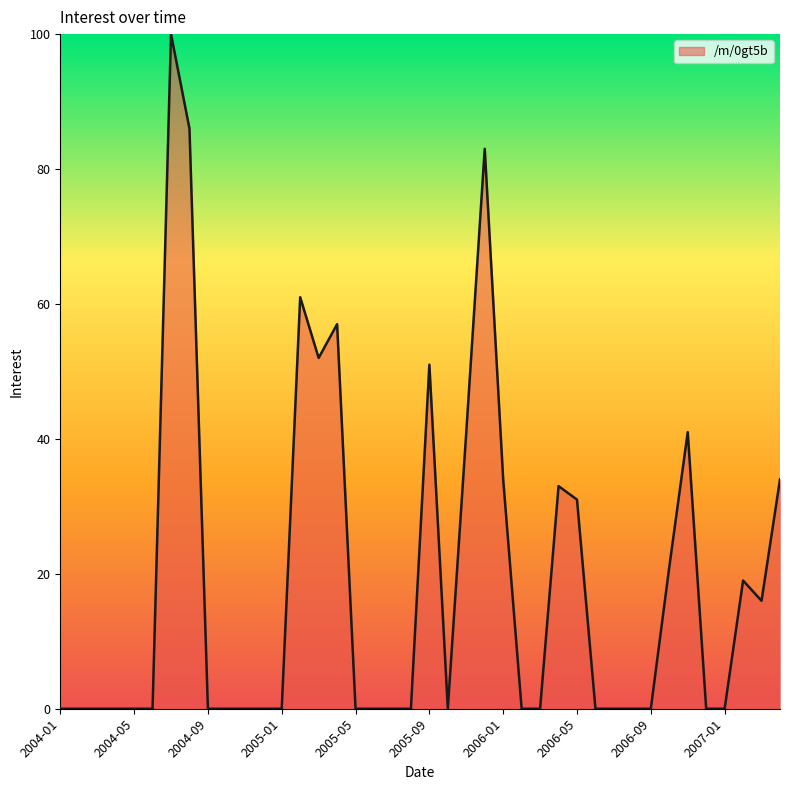

What is the maximum value shown in the chart?

100